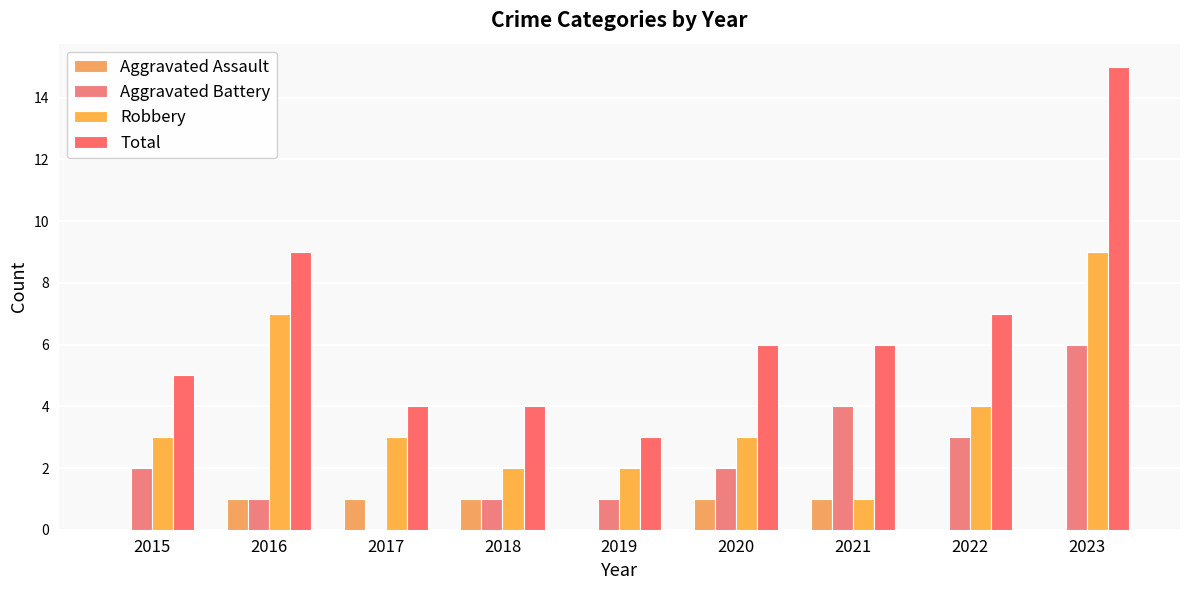

Which series has the largest total across all categories?

Total